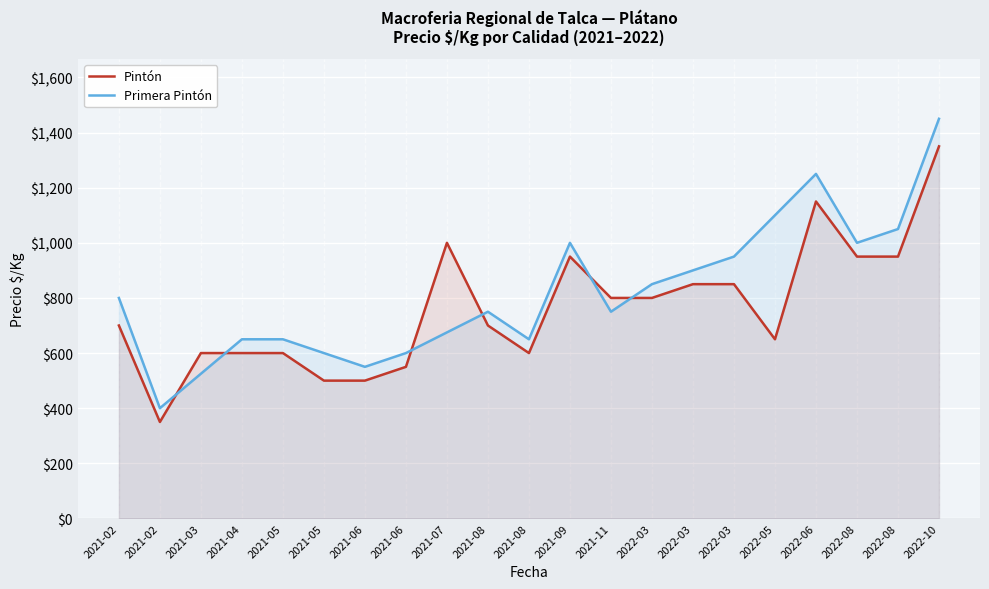

What is the total value across all series at 2021-02-04?

1500